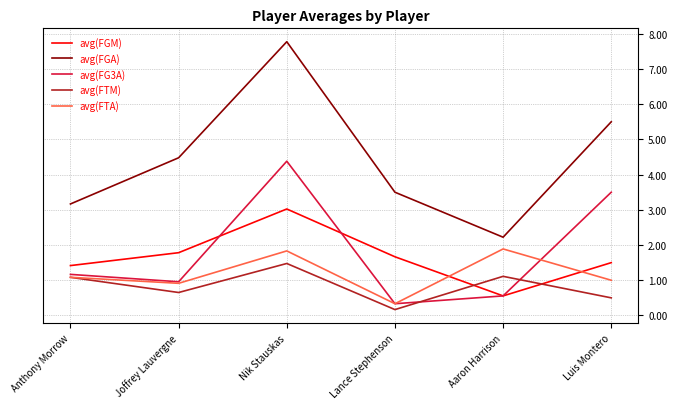

Where is the first local maximum for avg(FGA)?

Nik Stauskas